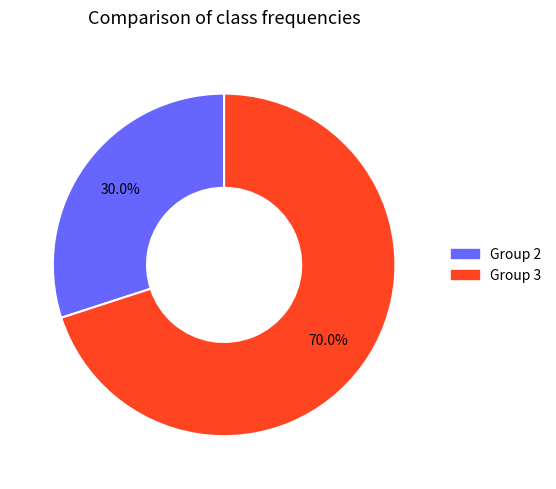

Is there any slice that represents more than half of the pie?

Yes